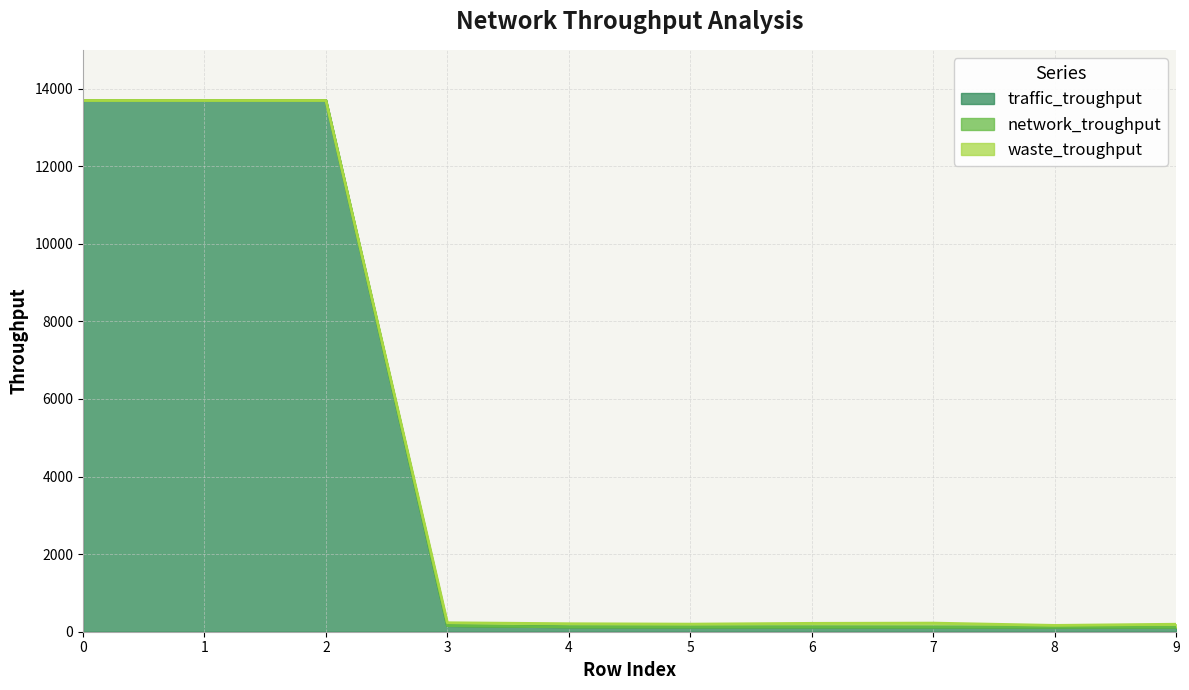

True or false: traffic_troughput and network_troughput cross at least once.

False